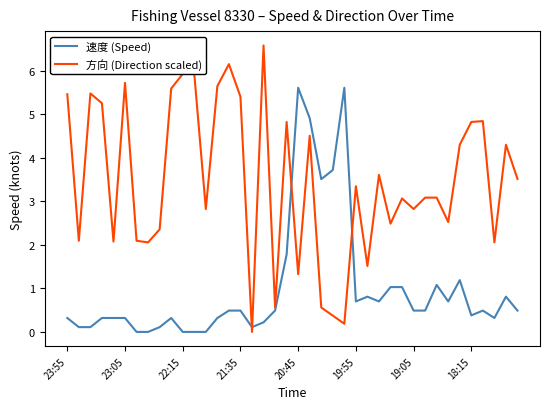

What is the highest value of the 速度 (Speed) series?

5.6